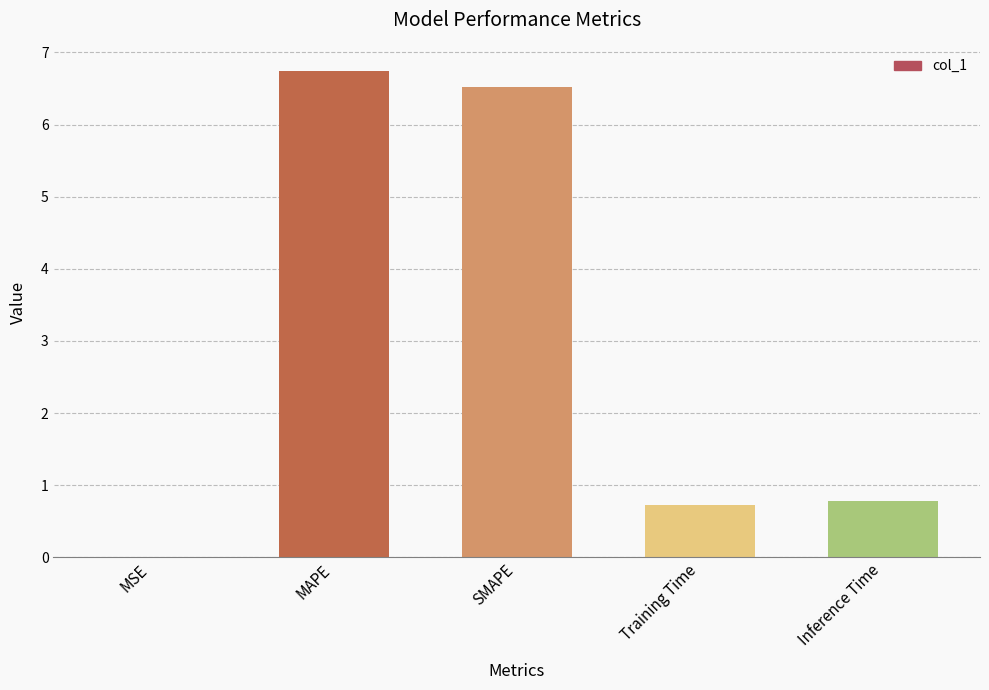

The value at MAPE is 6.7. True or false?

True